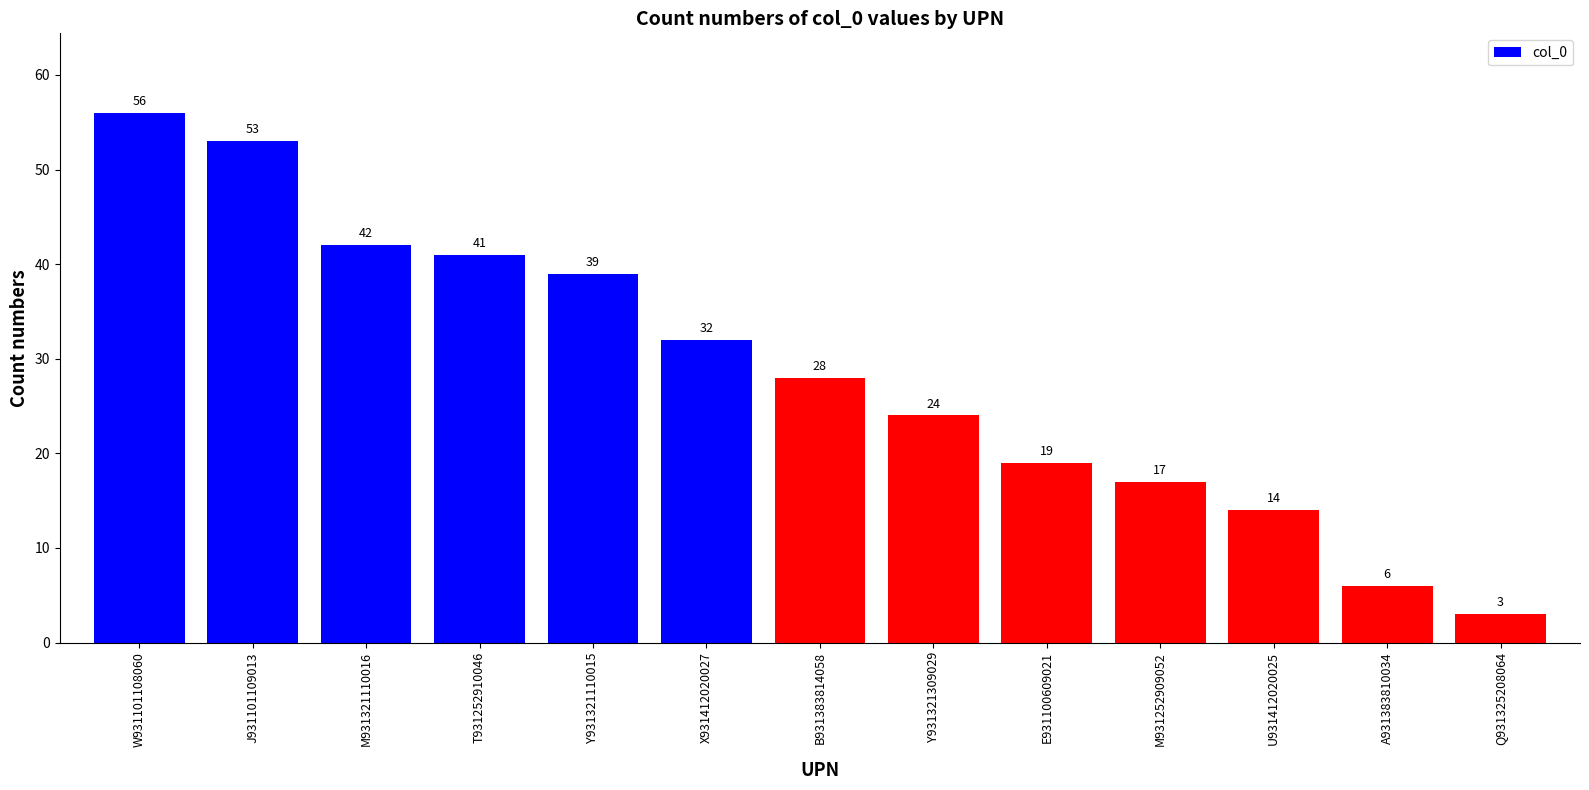

Between W931101108060 and A931383810034, which is larger?

W931101108060